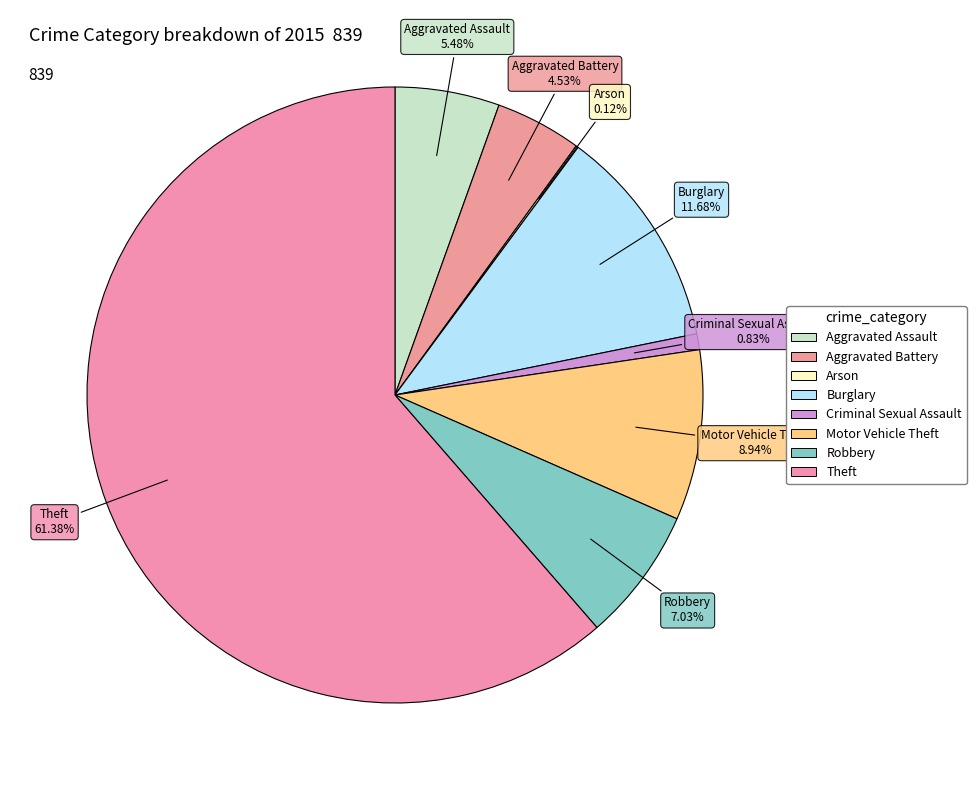

Is the sum of Motor Vehicle Theft and Criminal Sexual Assault greater than half?

No